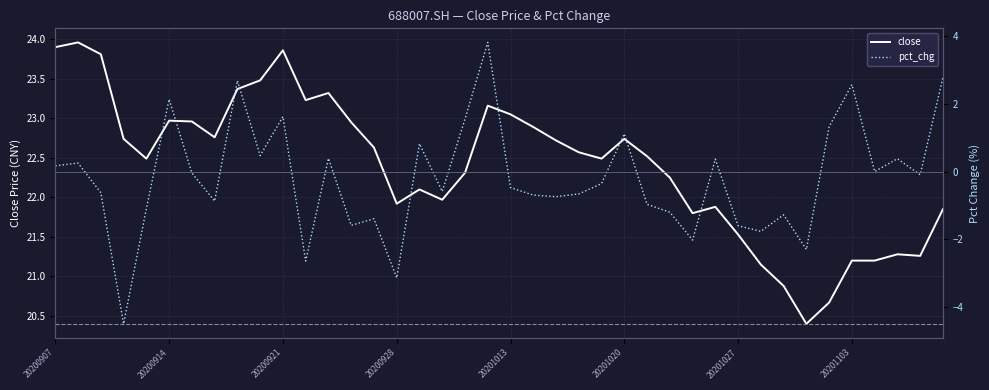

Is this an area chart (filled region under the line)?

No